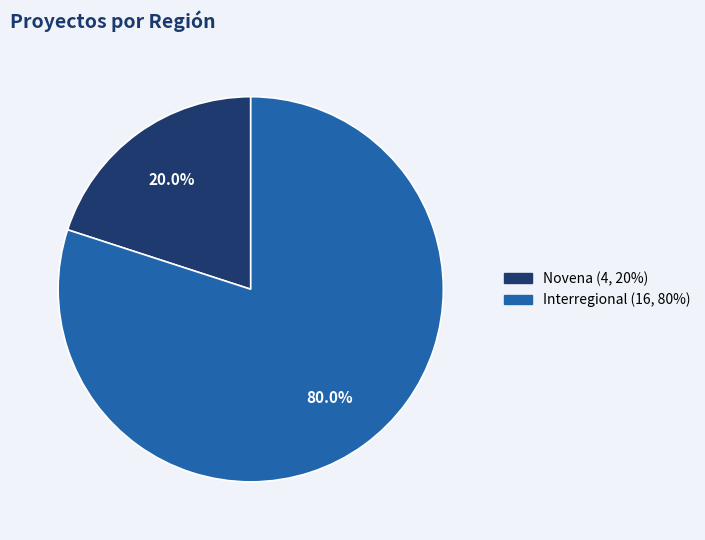

Combined, do Novena and Interregional account for over 50%?

Yes